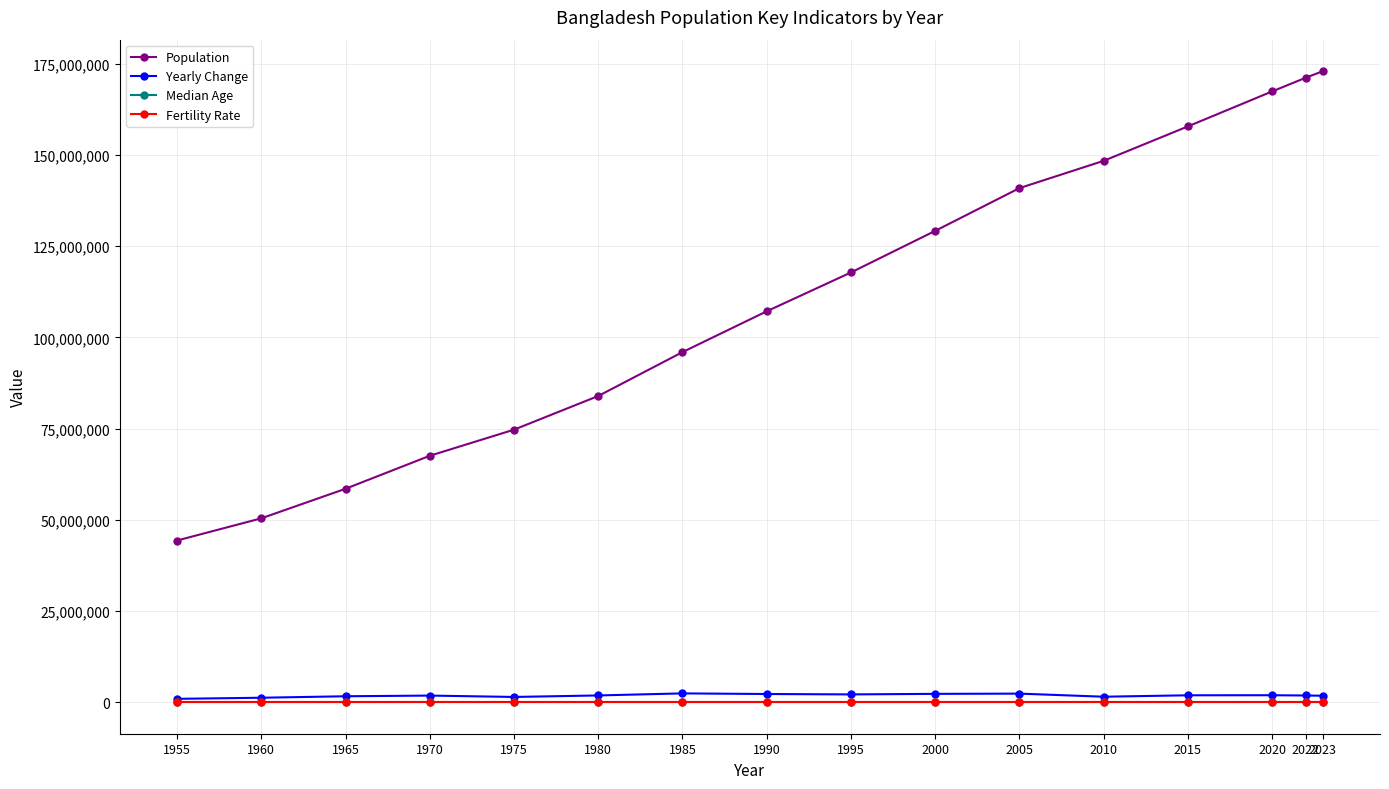

At how many categories does at least one series exceed 137351466?

6